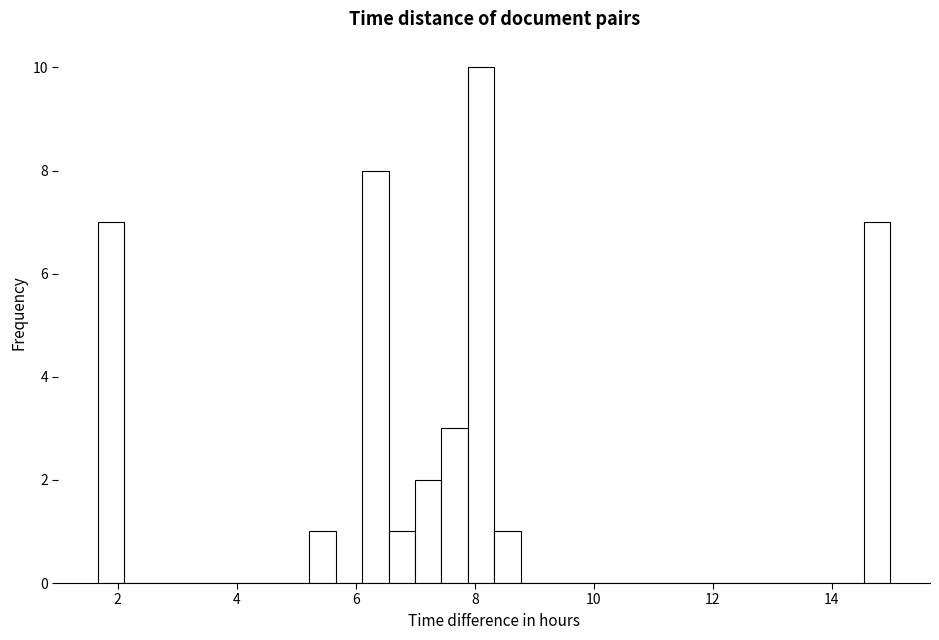

Around what value on the x-axis is the tallest bar? Give the approximate position of its centre, as read against the axis.

8.2